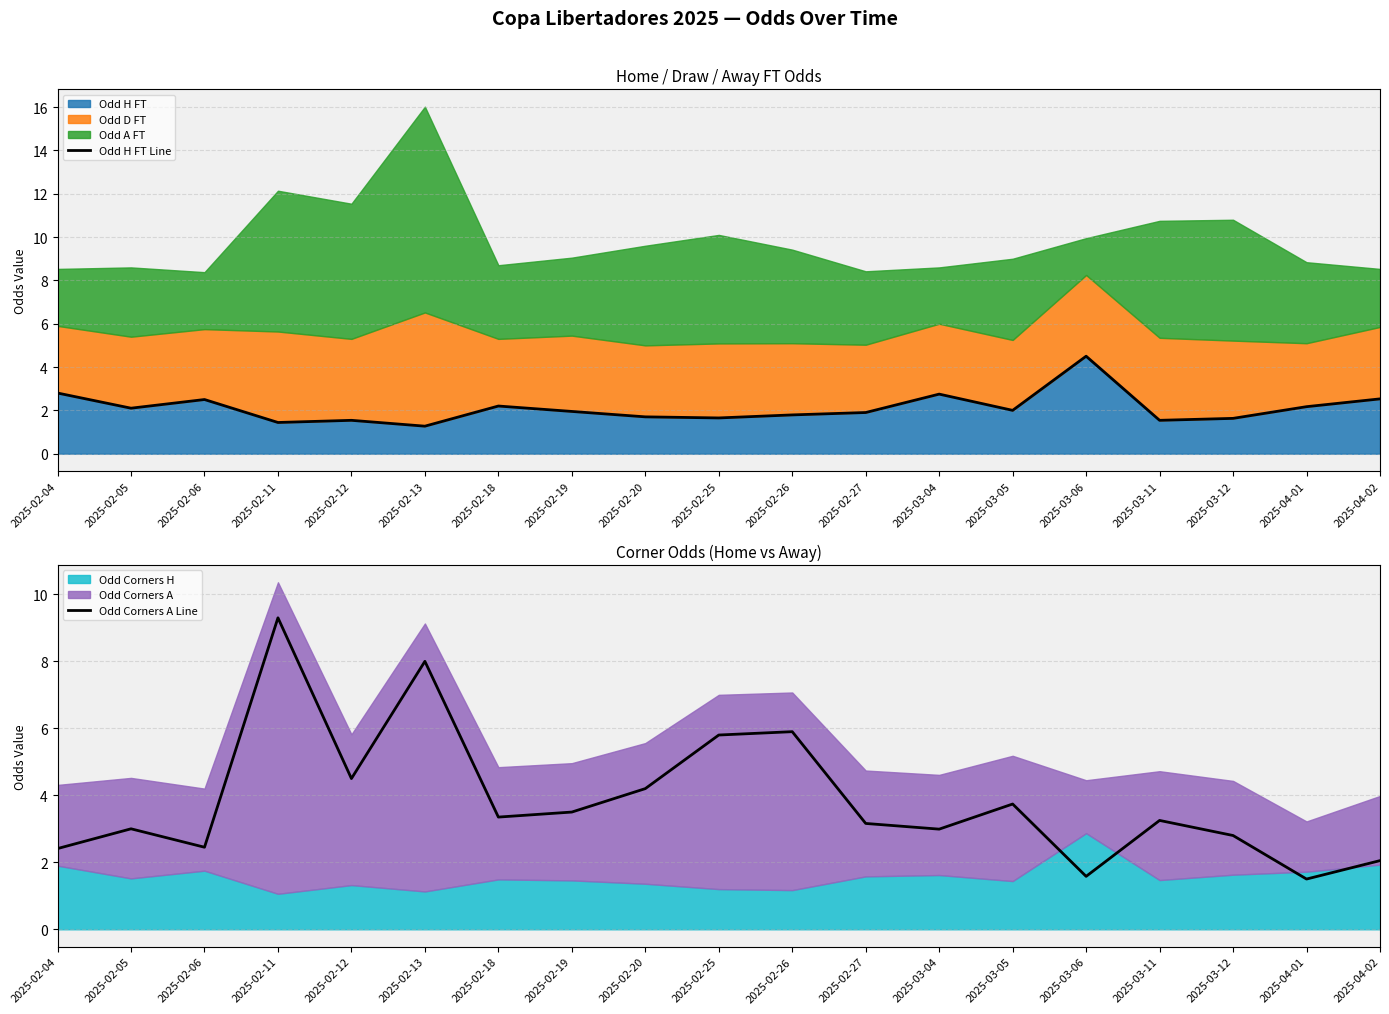

How many interior local valleys does the Odd H FT Line series have?

6